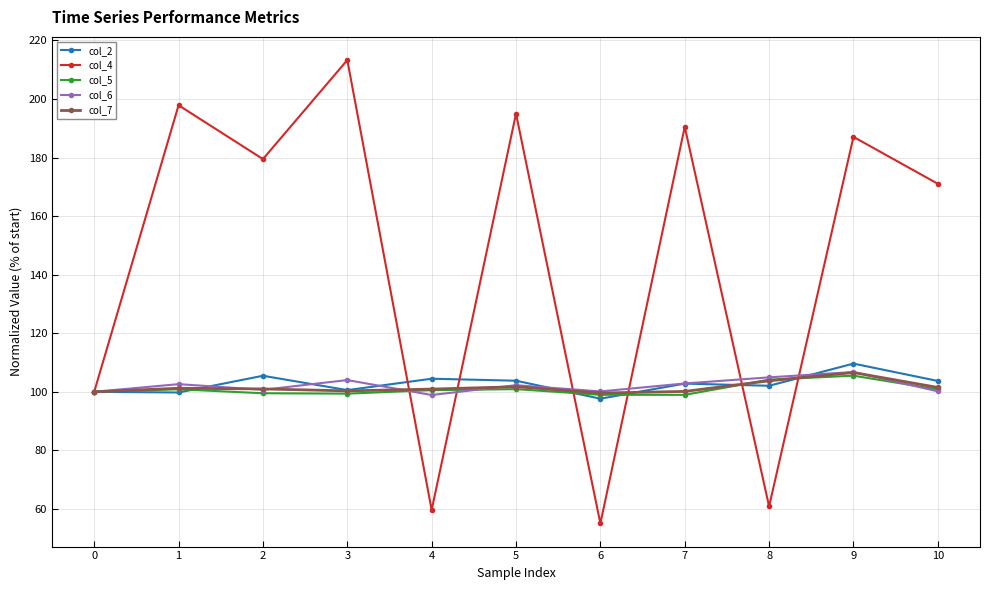

Is it true that col_6 equals 100.1 at 6?

True